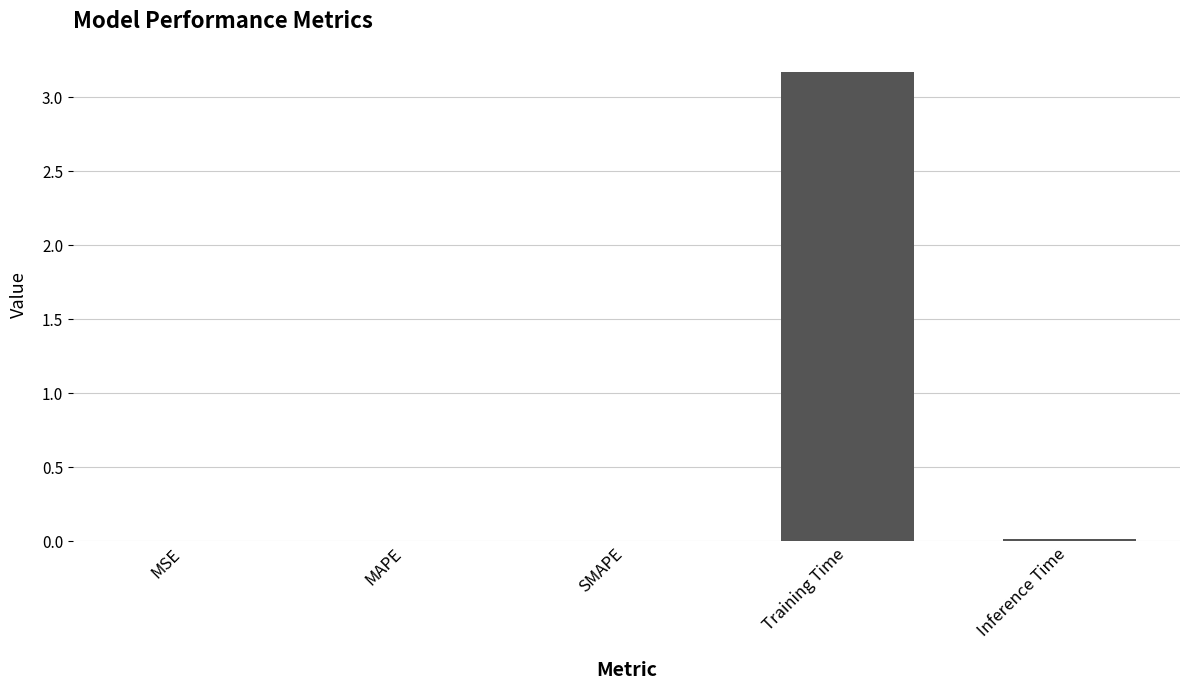

What is the sum of all values?

3.2